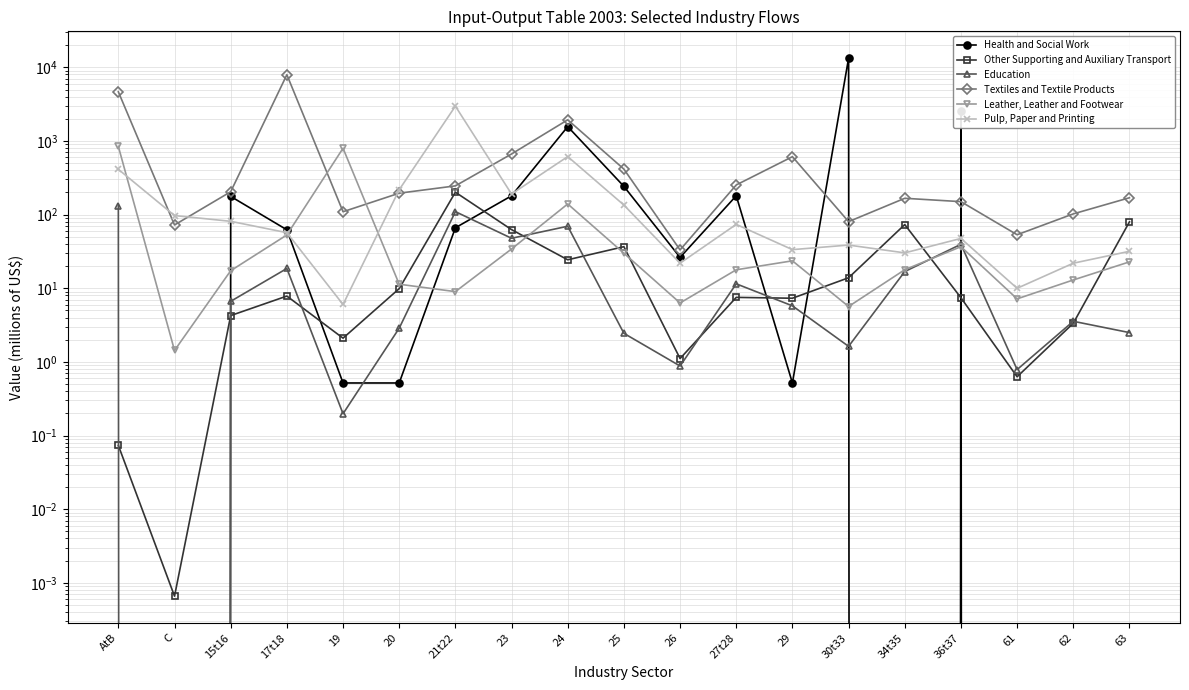

Is this an area chart (filled region under the line)?

No